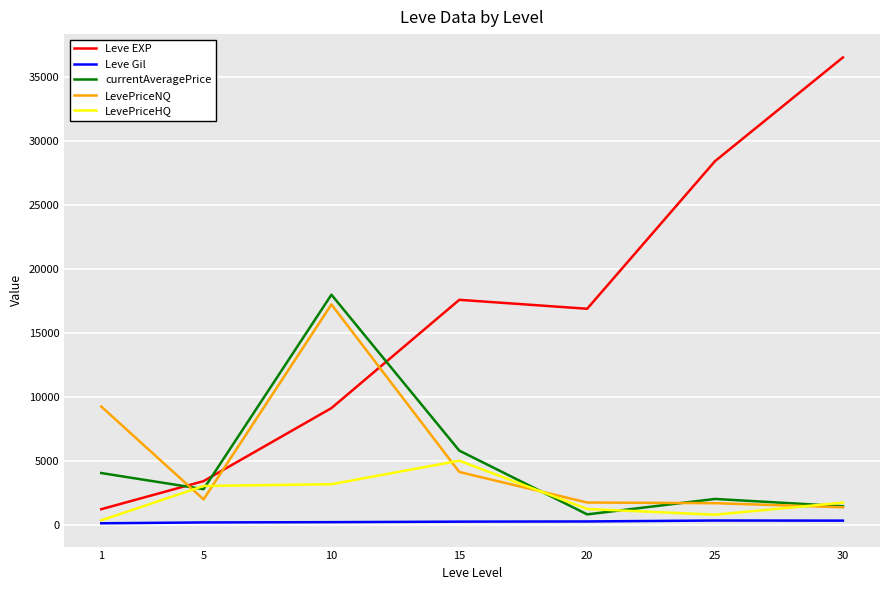

Rank the series at 10 from lowest to highest value.

Leve Gil, LevePriceHQ, Leve EXP, LevePriceNQ, currentAveragePrice